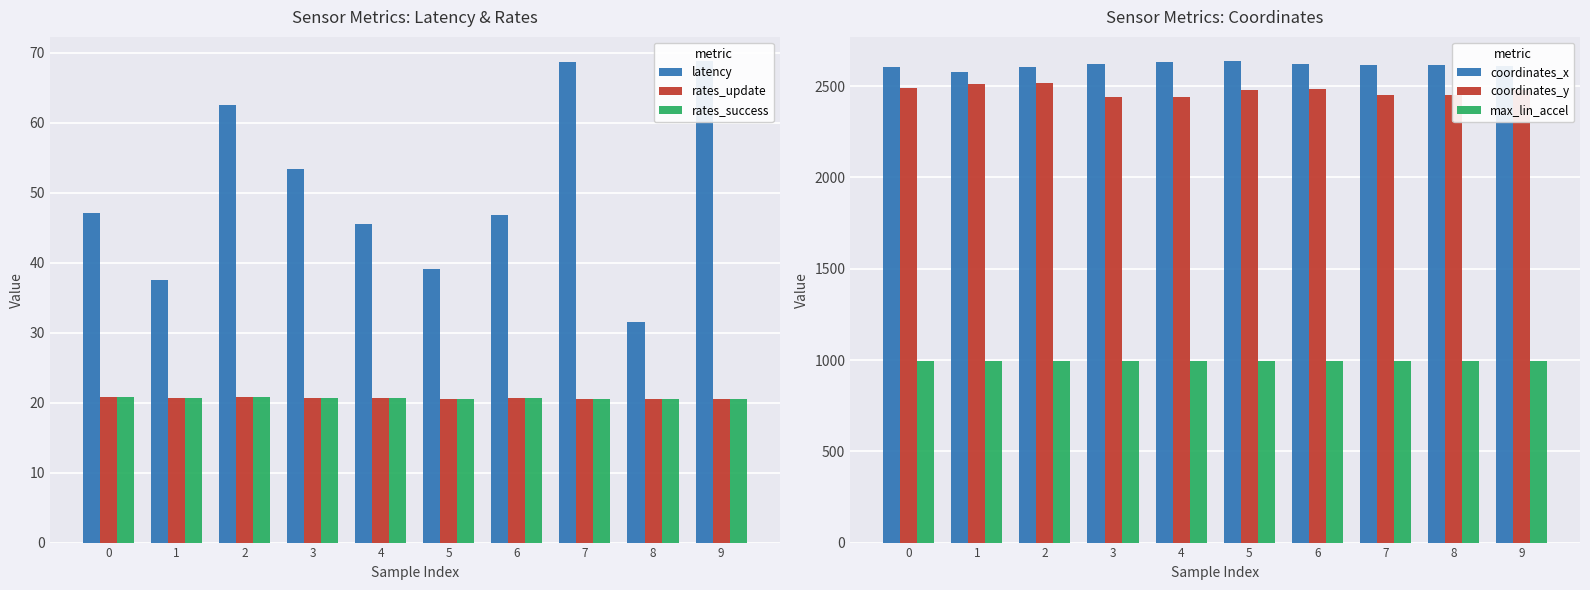

How many series are shown in this chart?

6